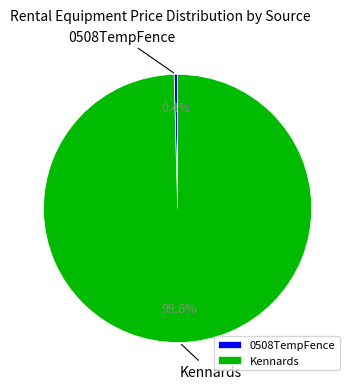

Which slice is the largest?

Kennards